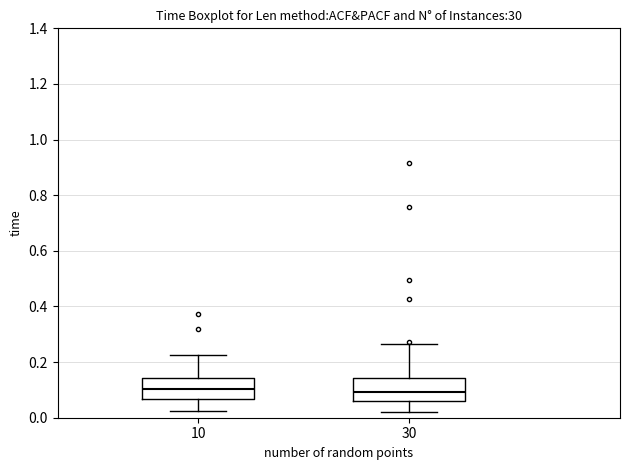

Reading left to right, transcribe this box plot: for each box, give where its median line is, the range the box spans, and where its two whiskers end, as read against the y-axis. The values are not printed on the chart, so give them approximately, as read against the axis.

10: median 0.10, box 0.06 to 0.14, whiskers 0.02 to 0.22
30: median 0.10, box 0.06 to 0.14, whiskers 0.02 to 0.26